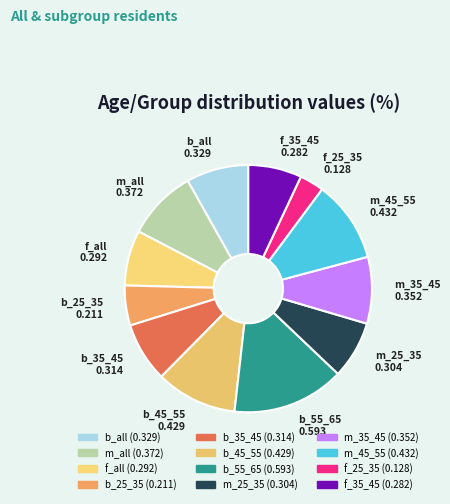

What is the smallest slice in the pie chart?

f_25_35